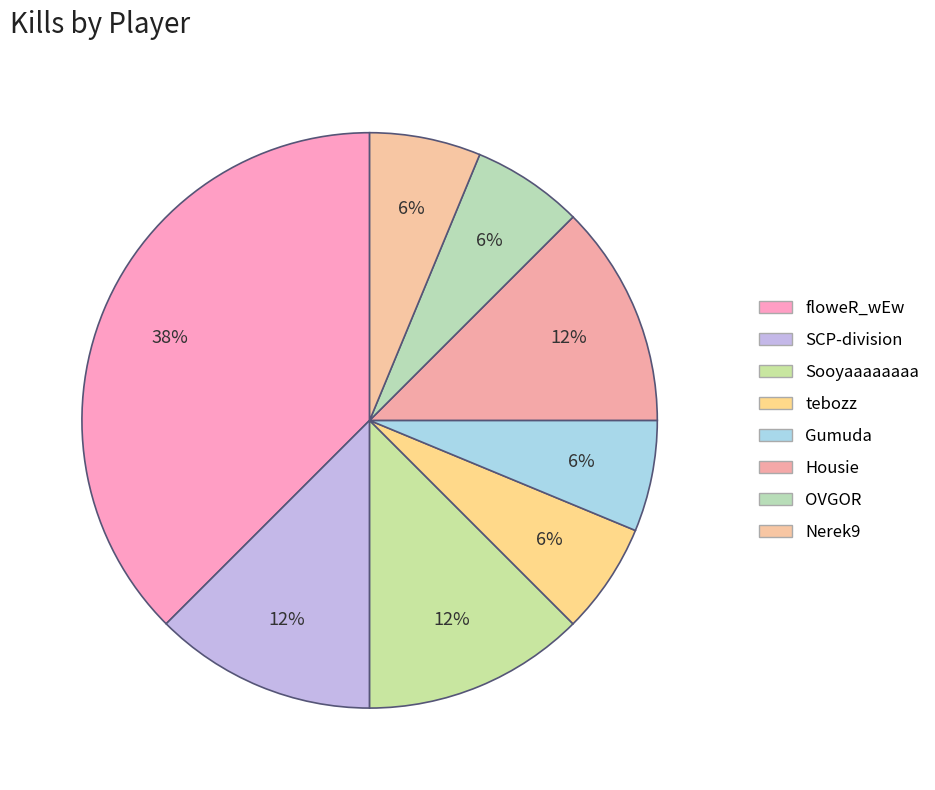

Count the number of slices in the pie.

8